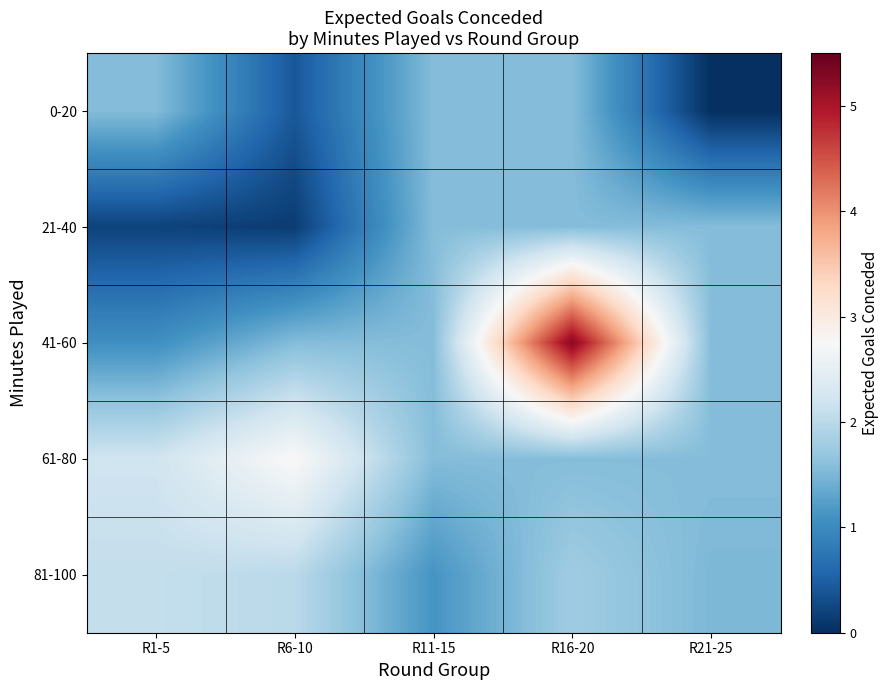

Which series changed the most between R11-15 and R16-20?

41-60